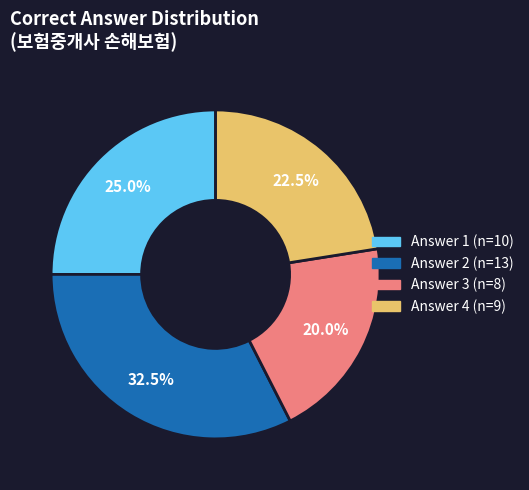

Is there any slice that represents more than half of the pie?

No